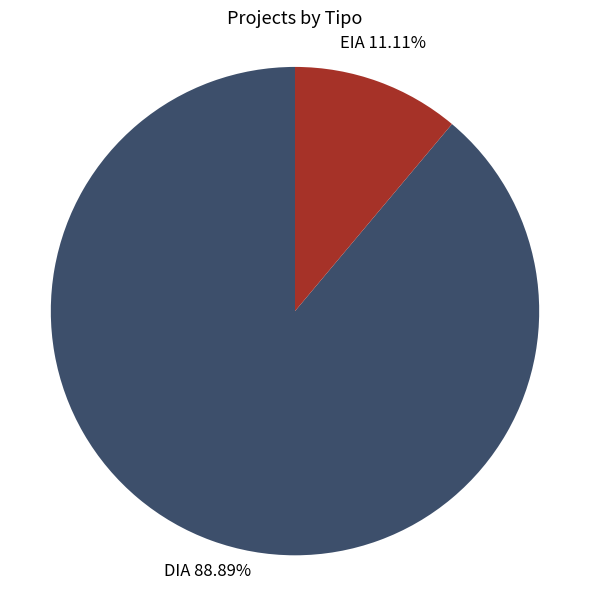

Is there any slice that represents more than half of the pie?

Yes